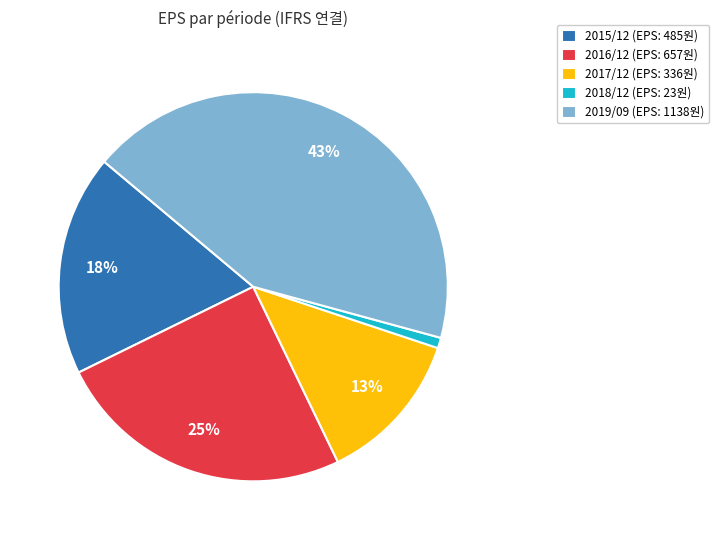

True or false: 2018/12 accounts for 1% of the total.

True